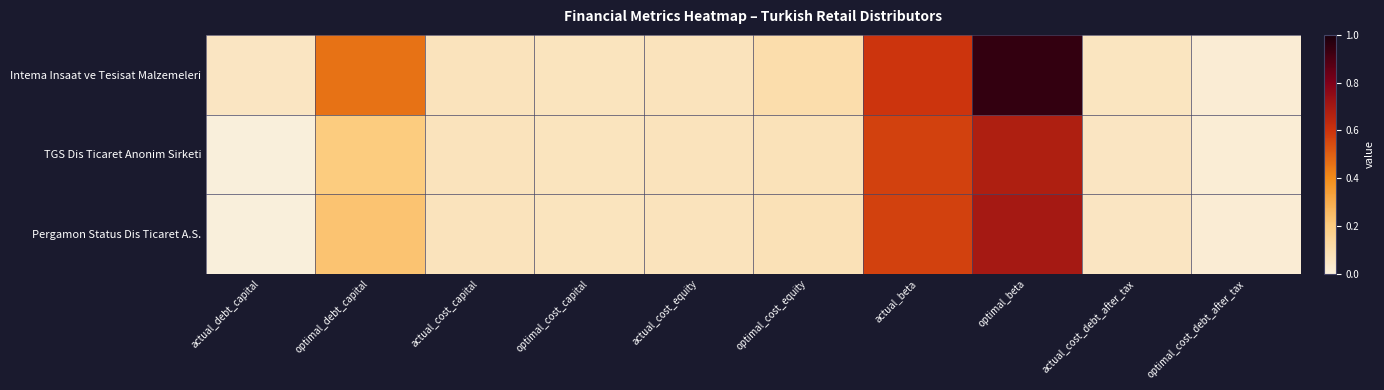

How many series are shown in this chart?

3